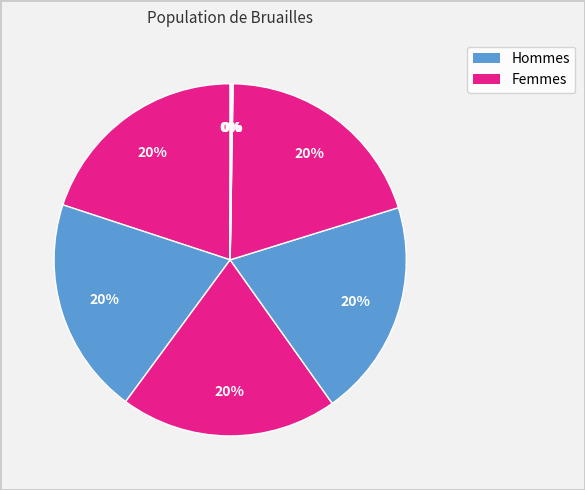

How many slices are in this pie chart?

8